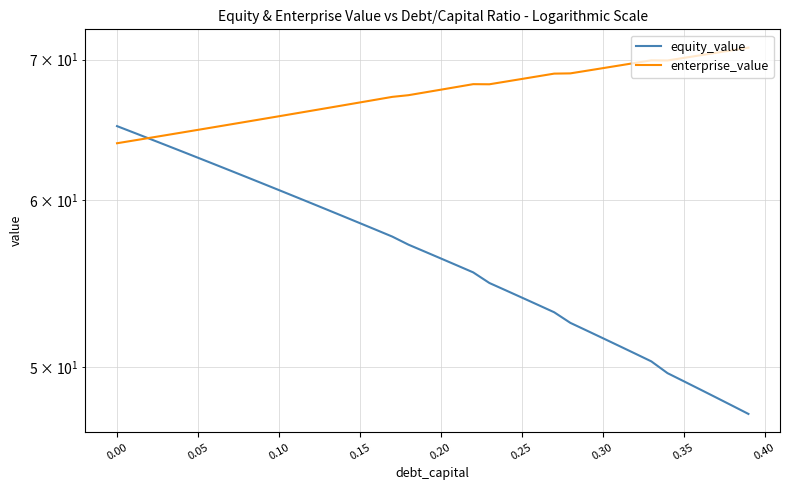

True or false: equity_value has more than 0 points higher than both neighbors.

False